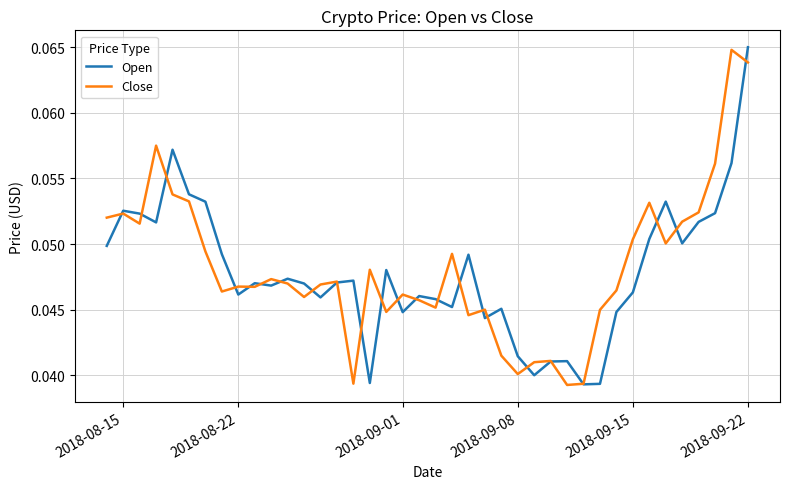

Is this an area chart (filled region under the line)?

No